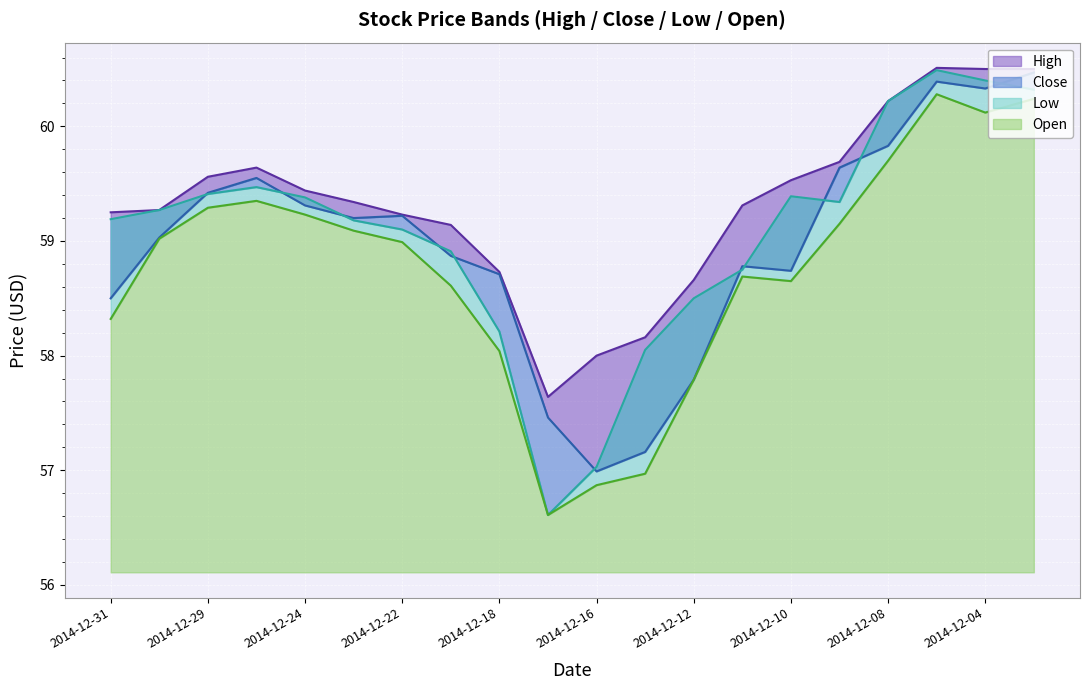

What is the difference between the highest and lowest values at 2014-12-03?

0.3